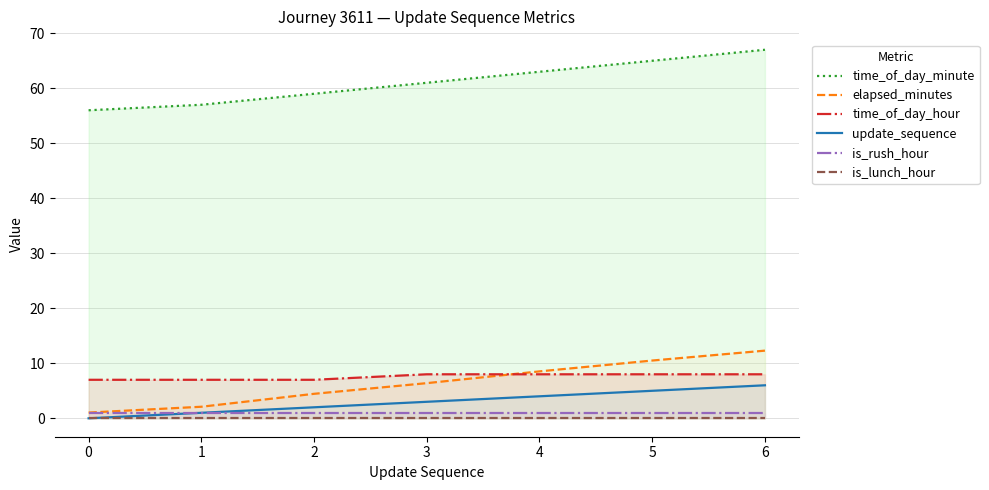

What is the difference between the maximum and minimum values in the elapsed_minutes series?

11.3